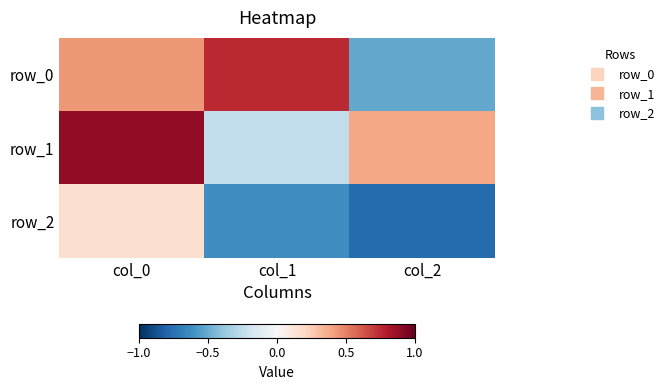

Which series changed the most between col_0 and col_1?

row_1